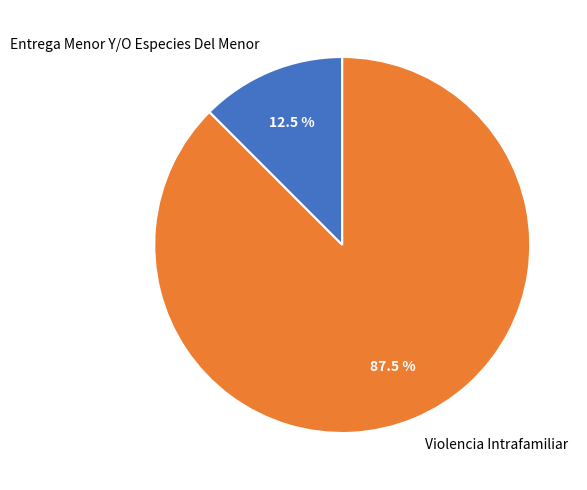

Count the number of slices in the pie.

2